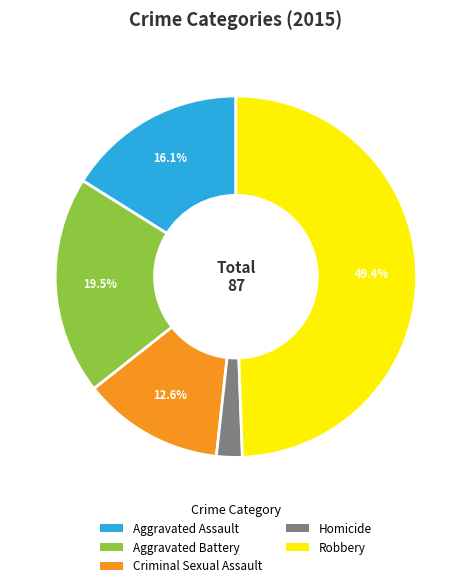

How many slices are in this pie chart?

5